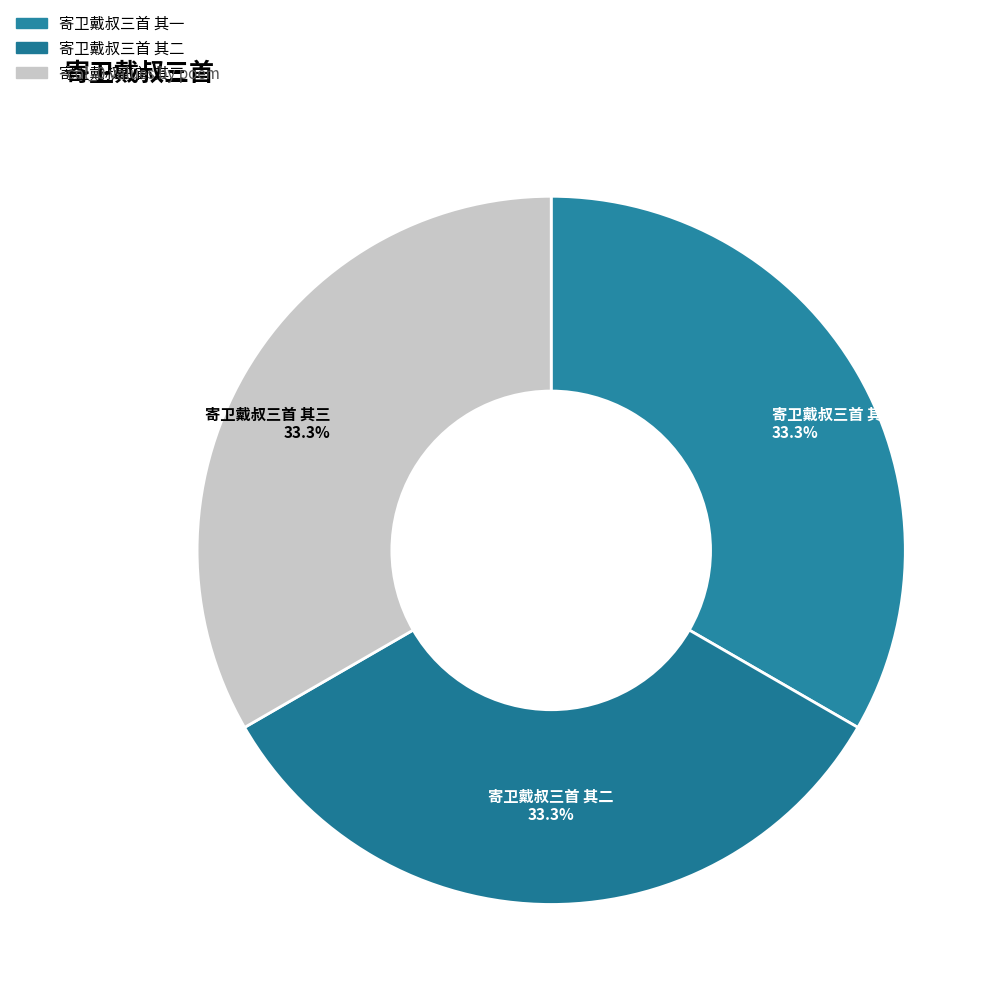

Which slice is the largest?

寄卫戴叔三首 其三